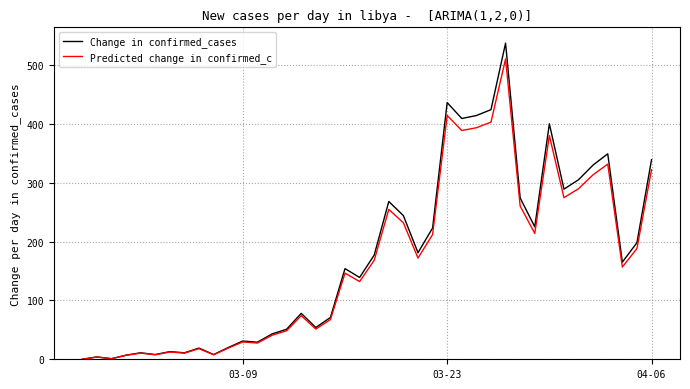

List the series in order of their peak value, highest first.

Change in confirmed_cases, Predicted change in confirmed_c